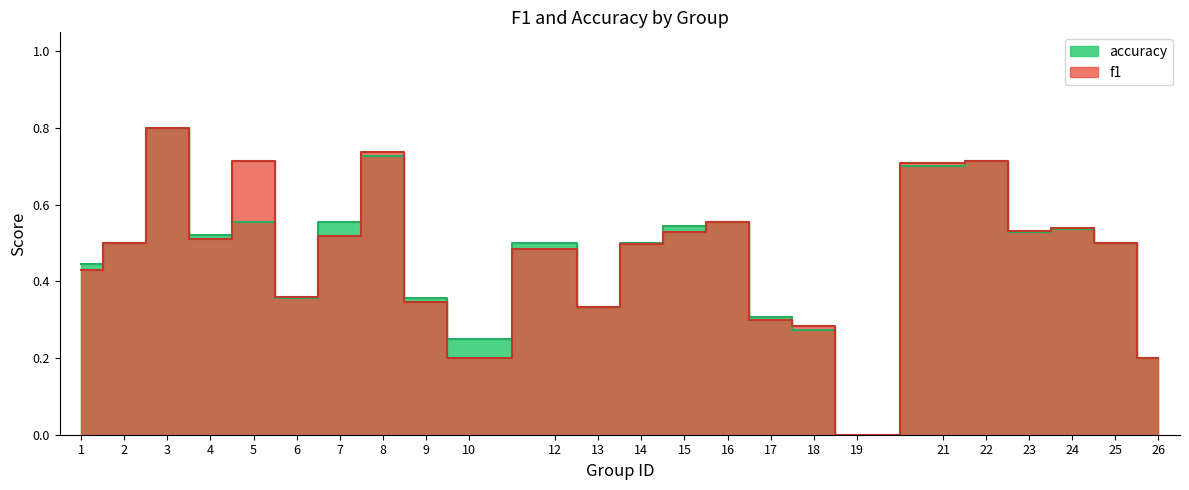

Is it true that f1 equals 1.2 at 22?

False